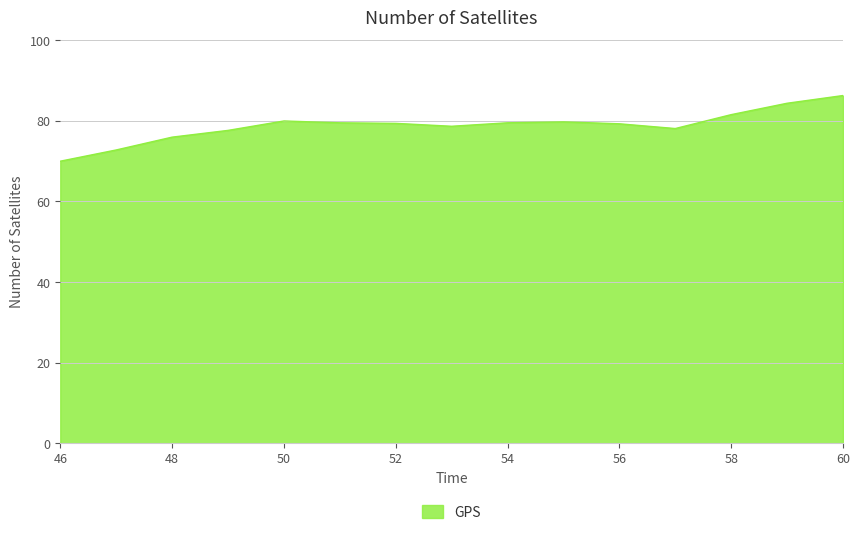

What is the greatest value displayed?

86.3